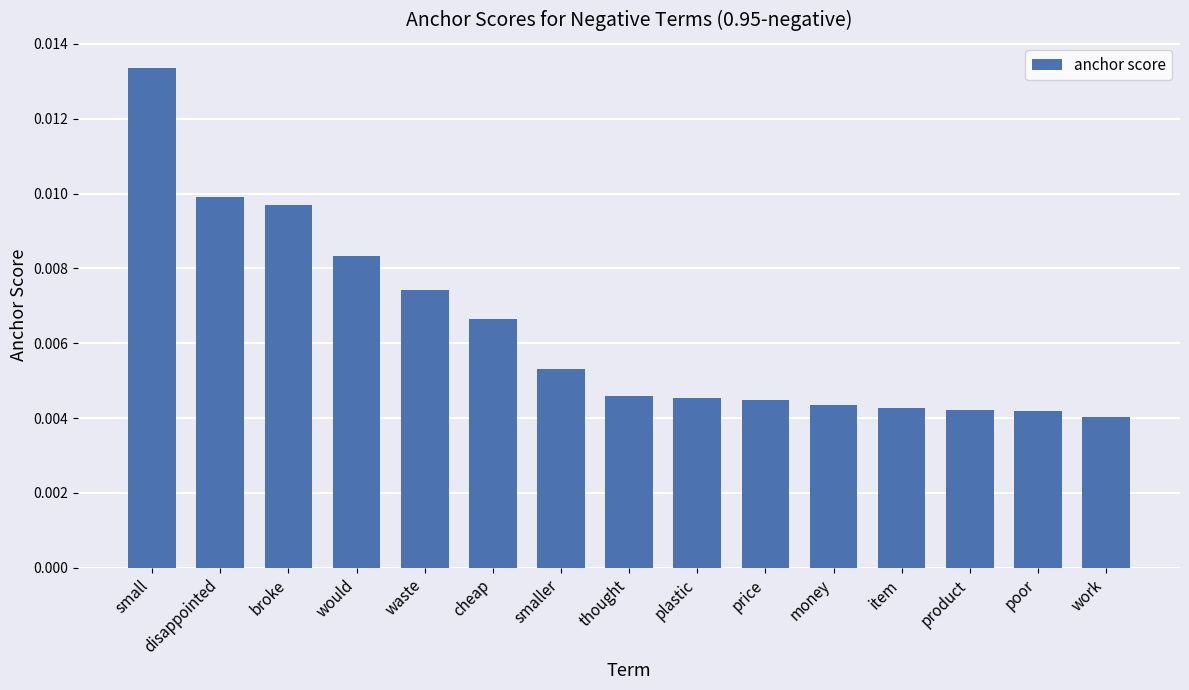

Count the values in the range 0 to 1.

15